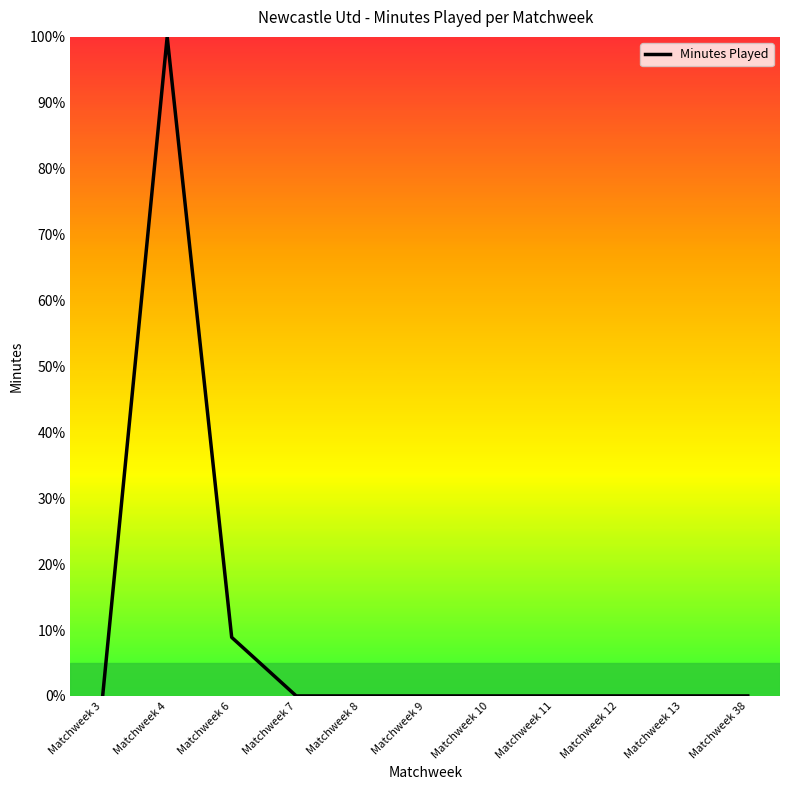

Reading left to right, extract all data points from this chart.

0.0	100.0	8.9	0.0	0.0	0.0	0.0	0.0	0.0	0.0	0.0